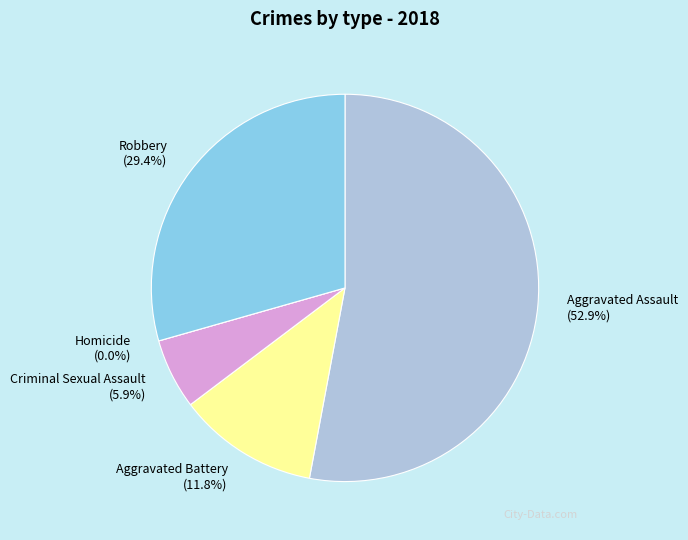

What is the largest slice in the pie chart?

Aggravated Assault